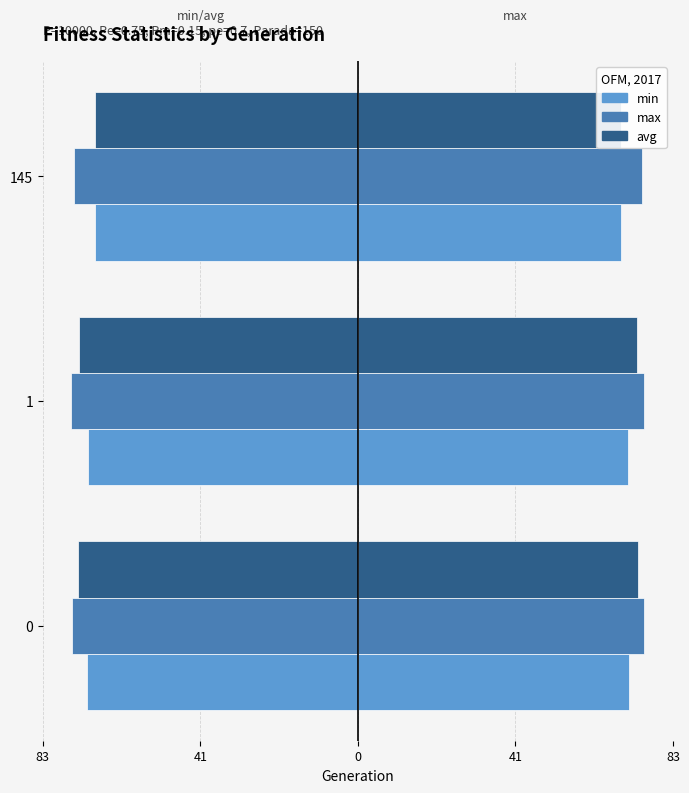

How many categories are shown in the chart?

3